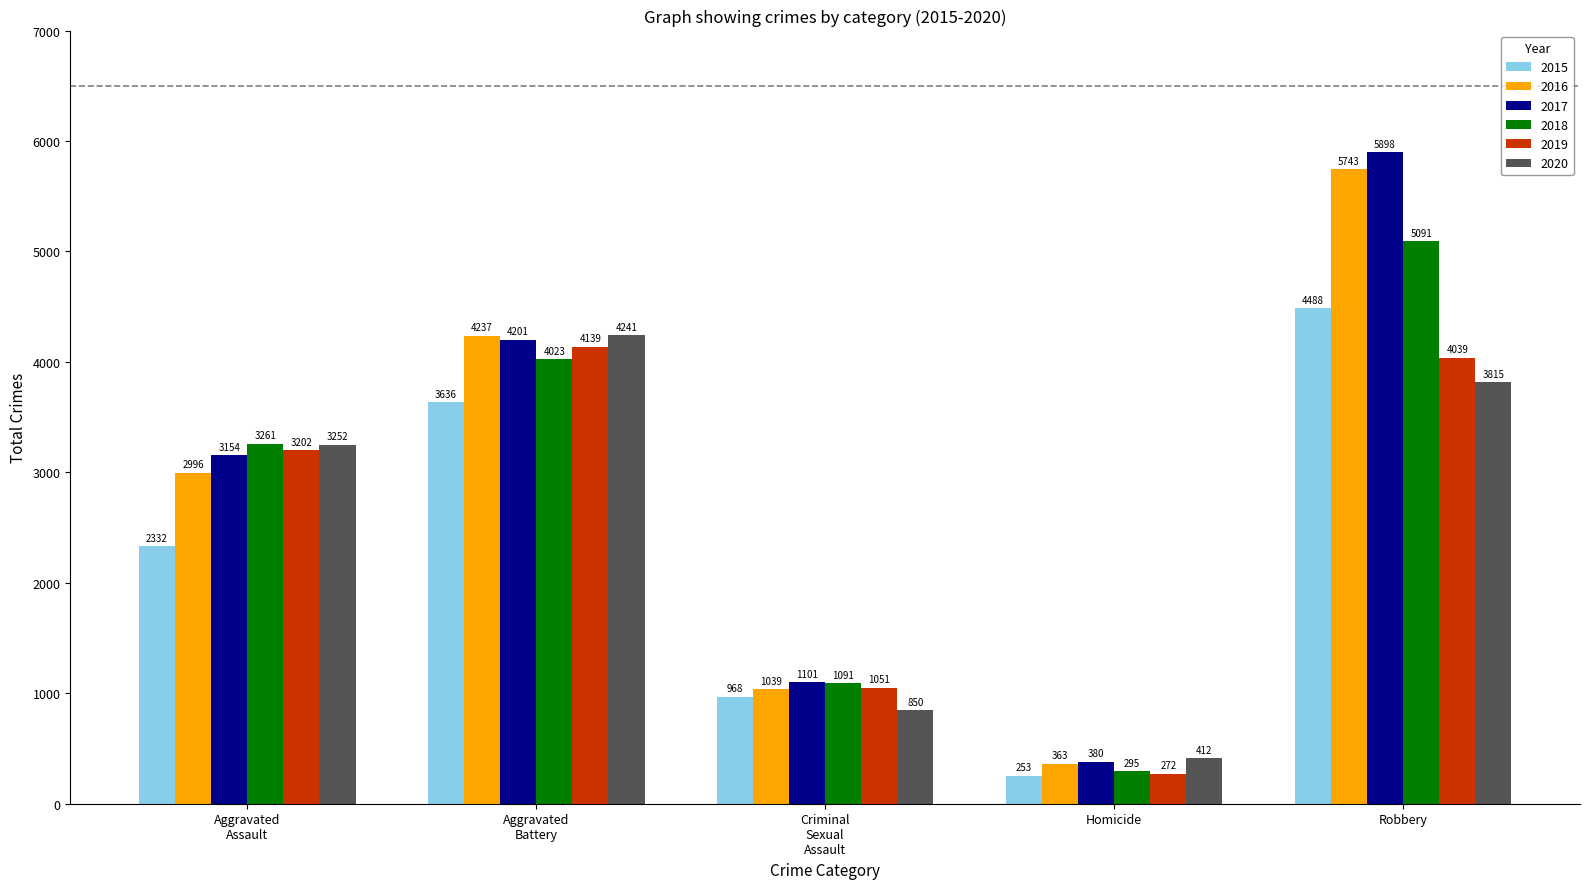

What is the spread (max minus min) of values at Robbery?

2083